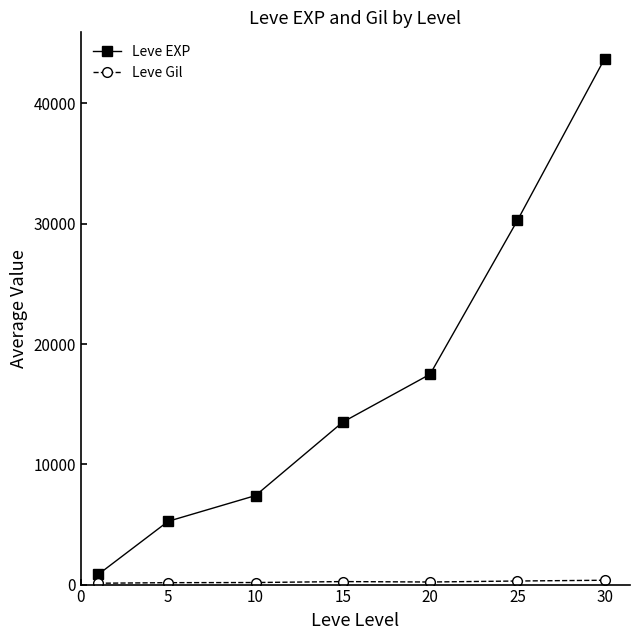

Which series has the widest spread of values?

Leve EXP